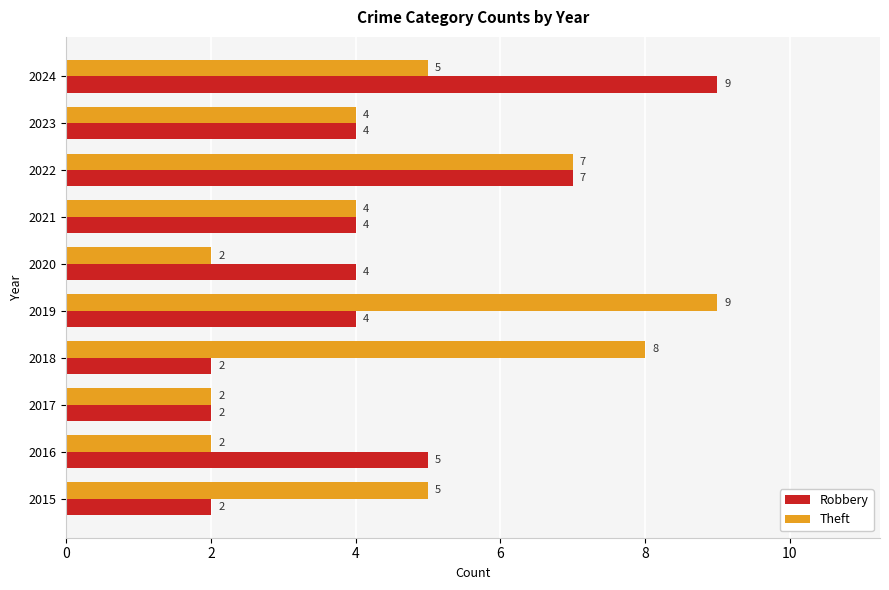

Which series has the largest total across all categories?

Theft